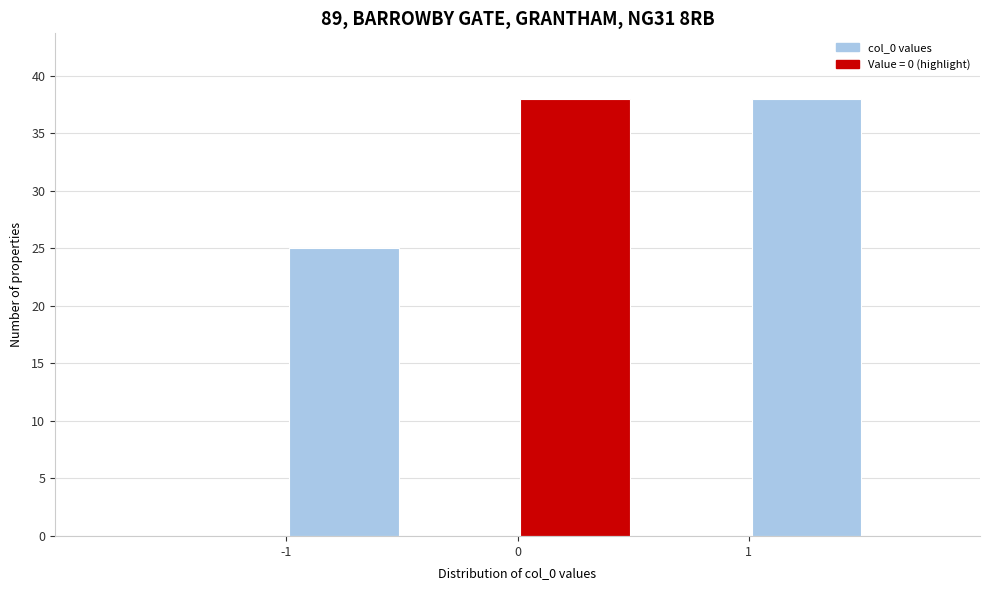

Reading left to right, list every bar in this chart as the range it spans on the x-axis followed by its height. The values are not printed on the chart, so give them approximately, as read against the axis.

-1.5 to -1.0: 0
-1.0 to -0.5: 25
-0.5 to 0.0: 0
0.0 to 0.5: 38
0.5 to 1.0: 0
1.0 to 1.5: 38